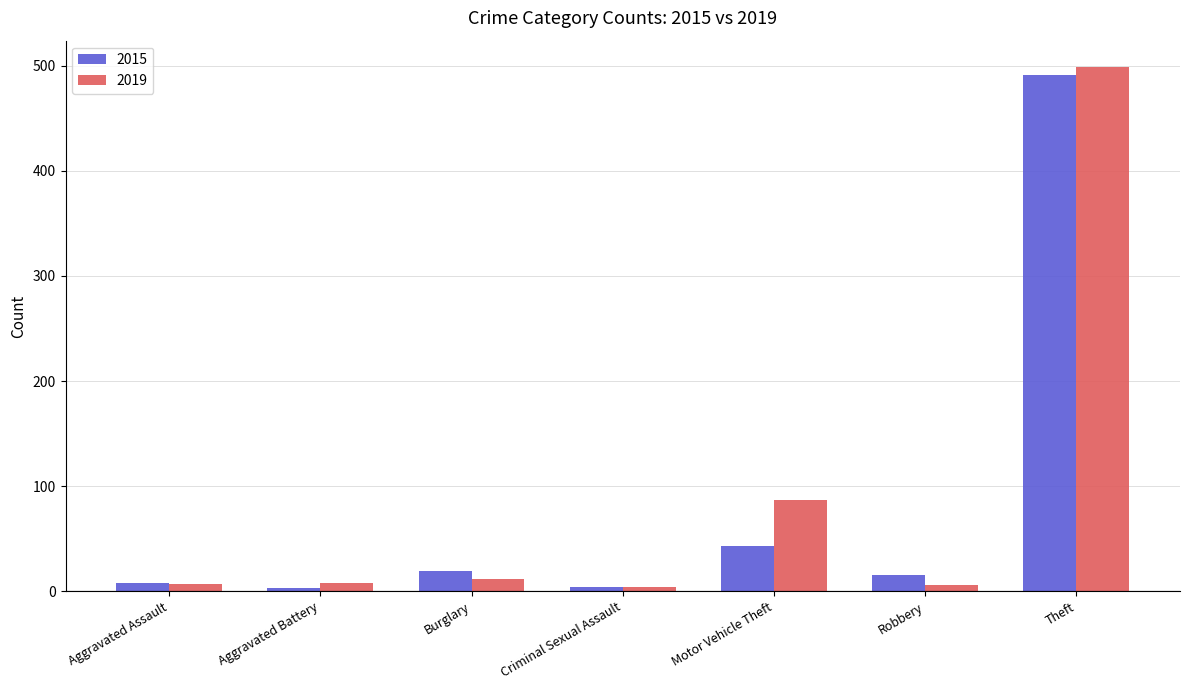

What is the difference between the maximum and minimum values in the 2019 series?

495